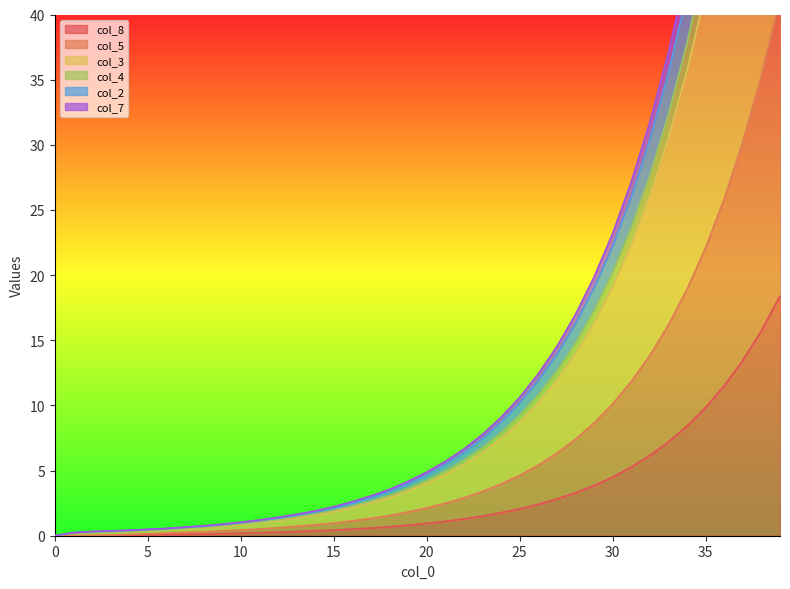

Is the value of col_2 at 14 greater than the value of col_4 at 34?

No